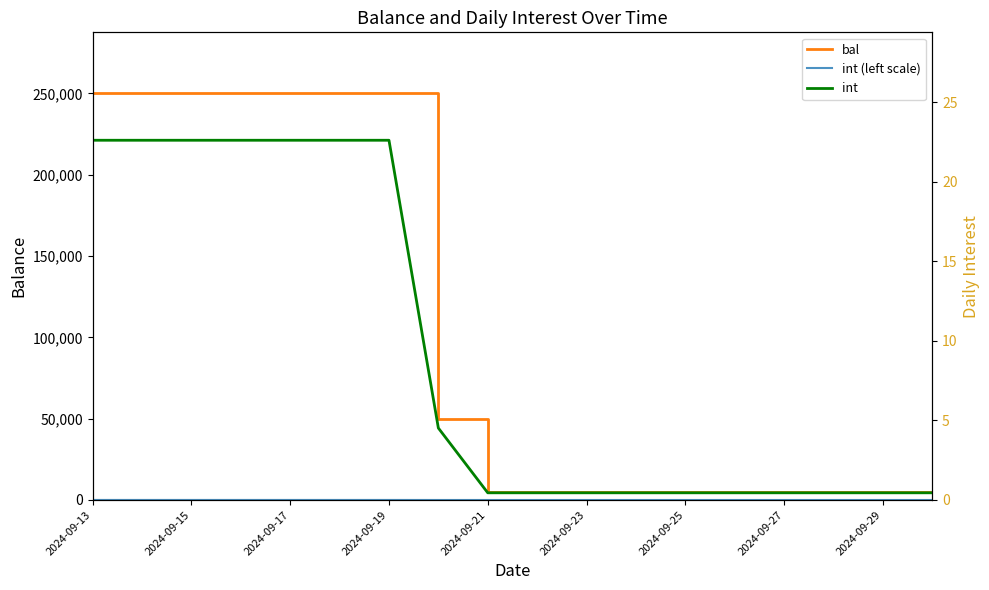

At how many categories does at least one series exceed 131073?

7